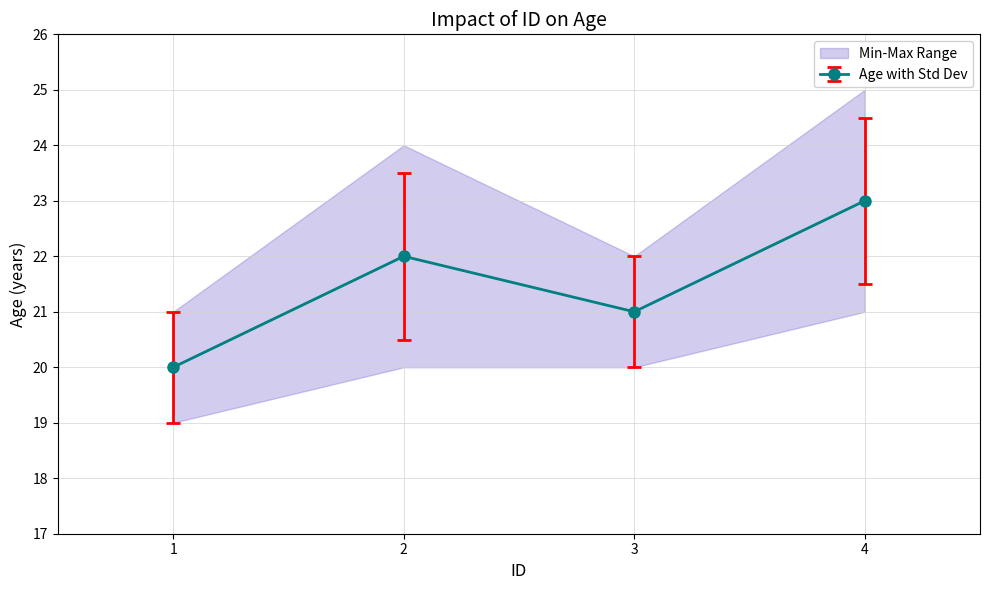

Is it true that the value at 2 is 22?

True